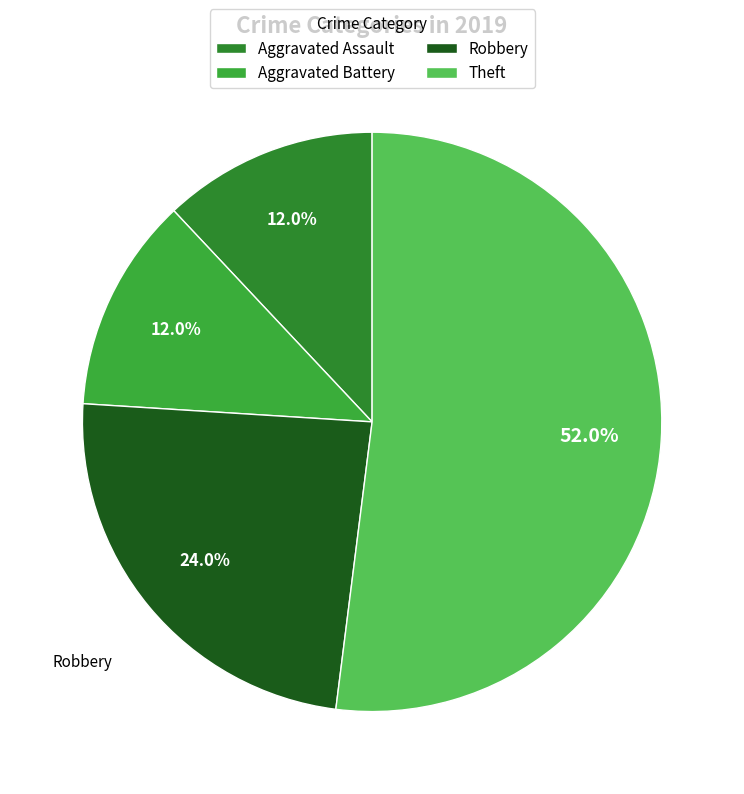

To the nearest percent, what percentage of the pie is Robbery?

24%